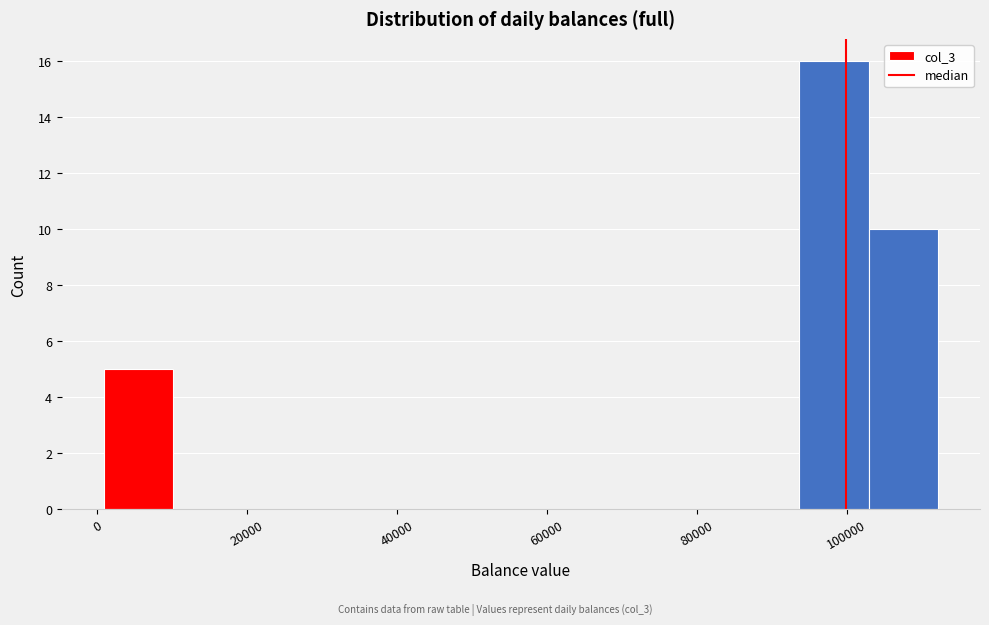

Reading left to right, transcribe this chart: for each bar, give the range it covers on the x-axis and its height. Neither the bar edges nor the heights are printed on the chart, so give them approximately, as read against the axes.

0 to 10000: 5
10000 to 20000: 0
20000 to 28000: 0
28000 to 38000: 0
38000 to 48000: 0
48000 to 56000: 0
56000 to 66000: 0
66000 to 76000: 0
76000 to 84000: 0
84000 to 94000: 0
94000 to 102000: 16
102000 to 112000: 10